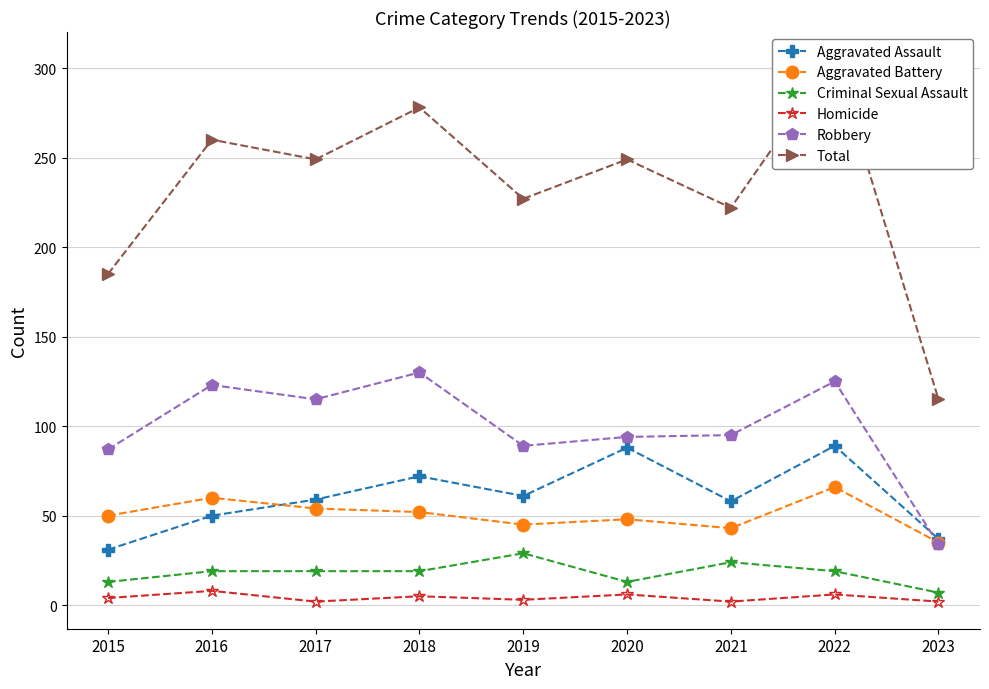

True or false: Aggravated Battery and Homicide intersect in this chart.

False